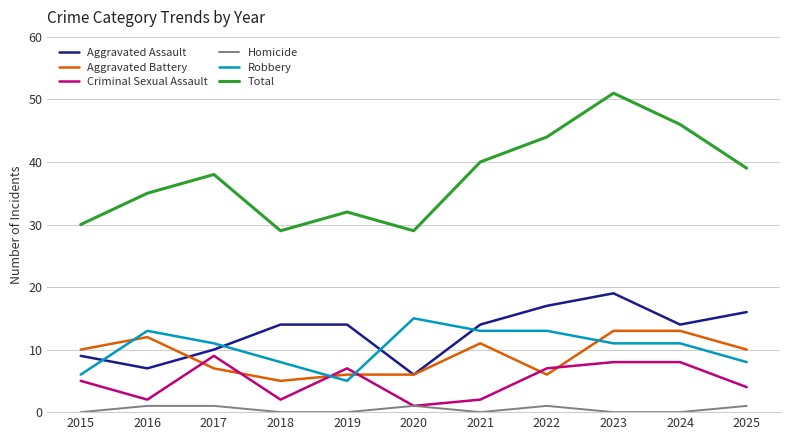

True or false: Aggravated Assault has a value of 5 at 2022.

False